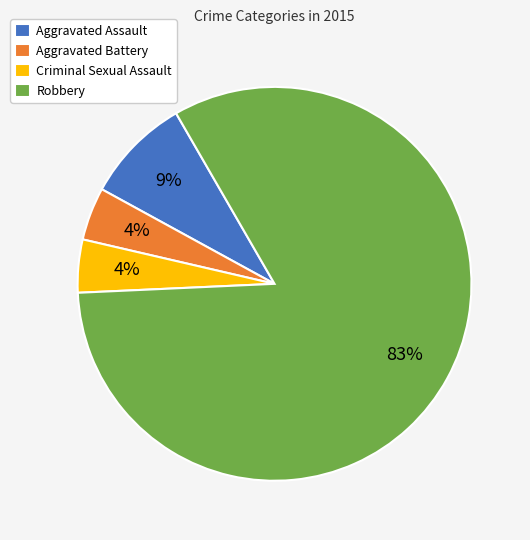

To the nearest percent, what is the combined percentage of Criminal Sexual Assault and Robbery?

87%